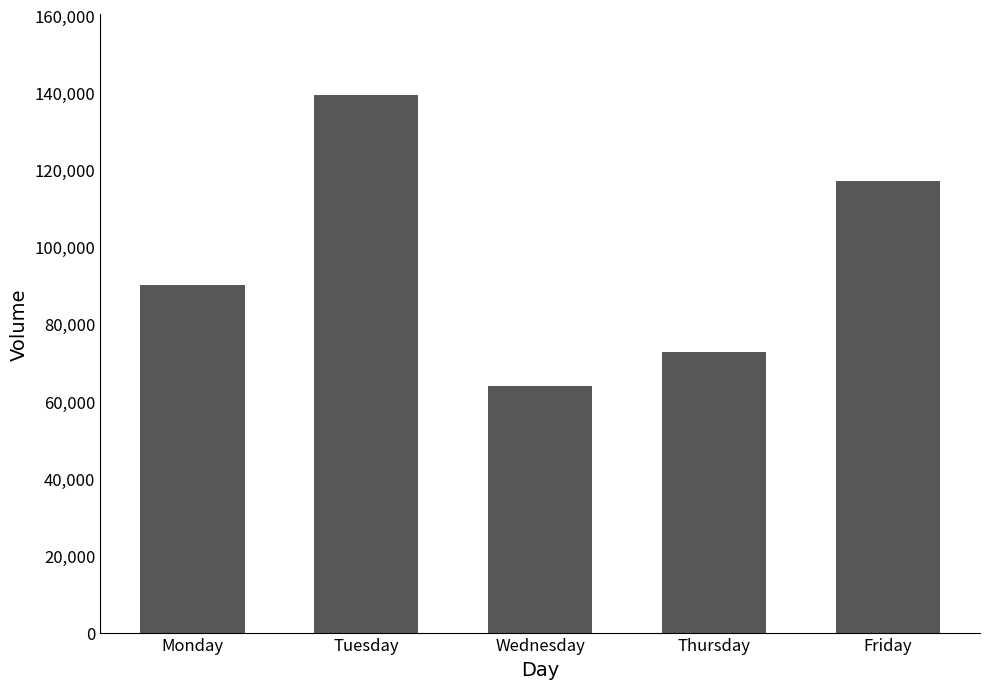

What is the value of the 5th bar from the left?

117071